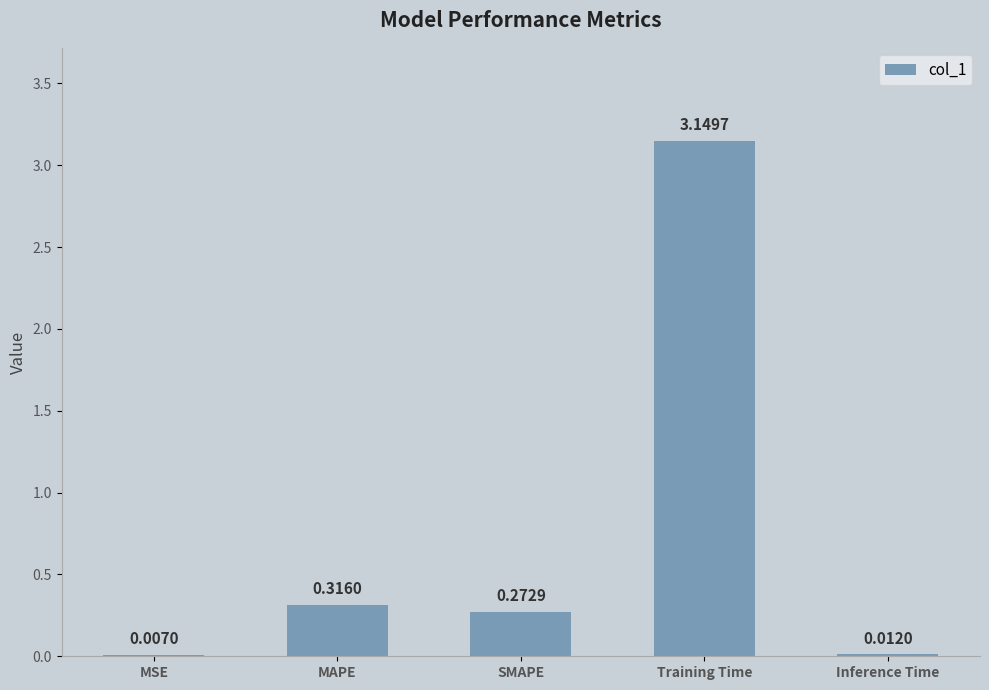

Which label corresponds to the largest value in the chart?

Training Time